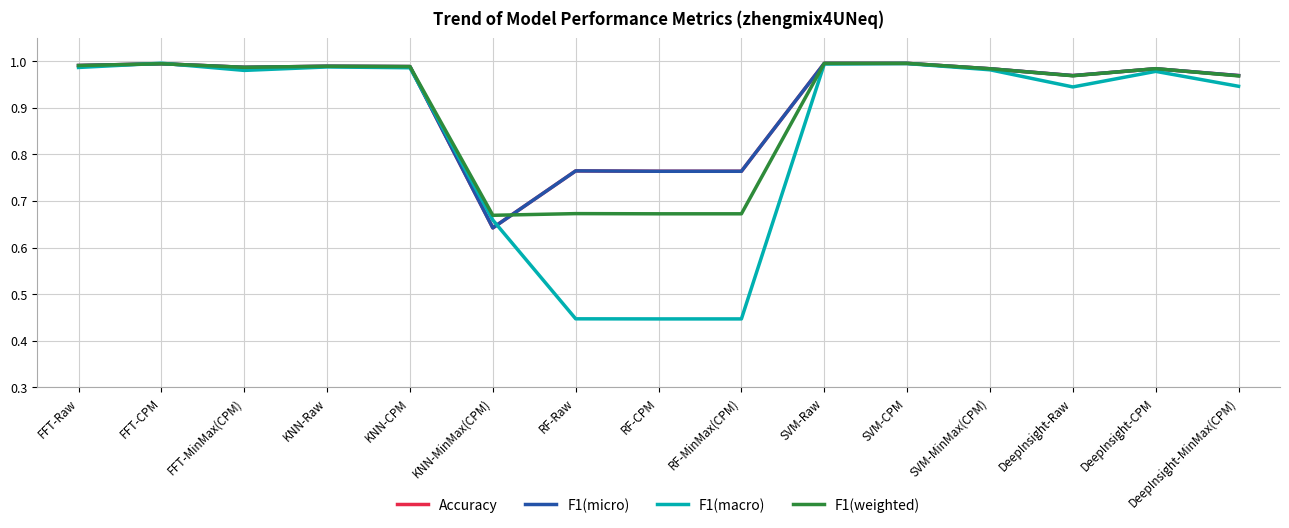

After their last crossing, which series has the higher values: F1(weighted) or F1(macro)?

F1(weighted)